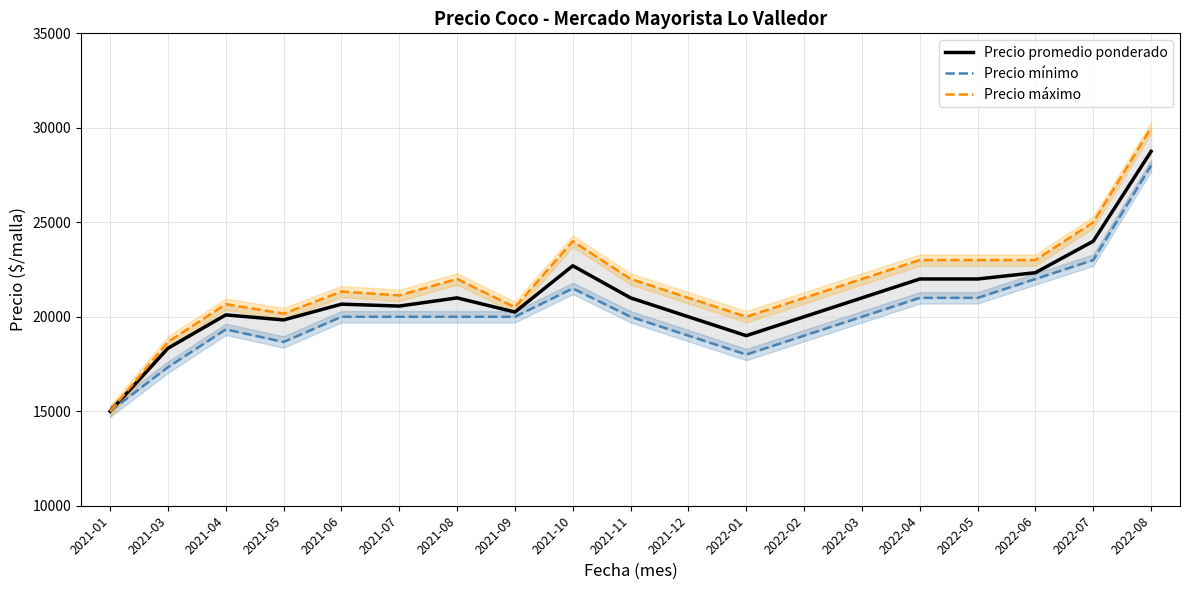

Count the number of categories in the chart.

19